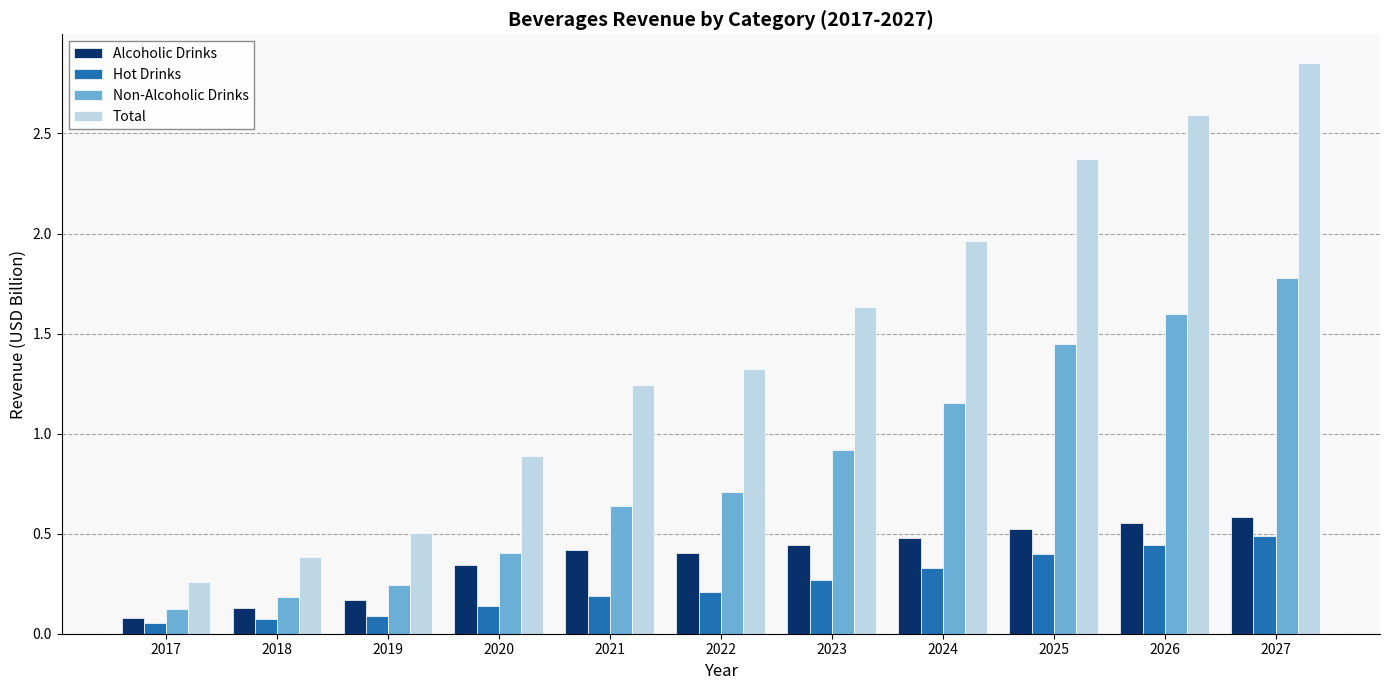

What is the sum of the Alcoholic Drinks values at 2024 and 2027?

1.1